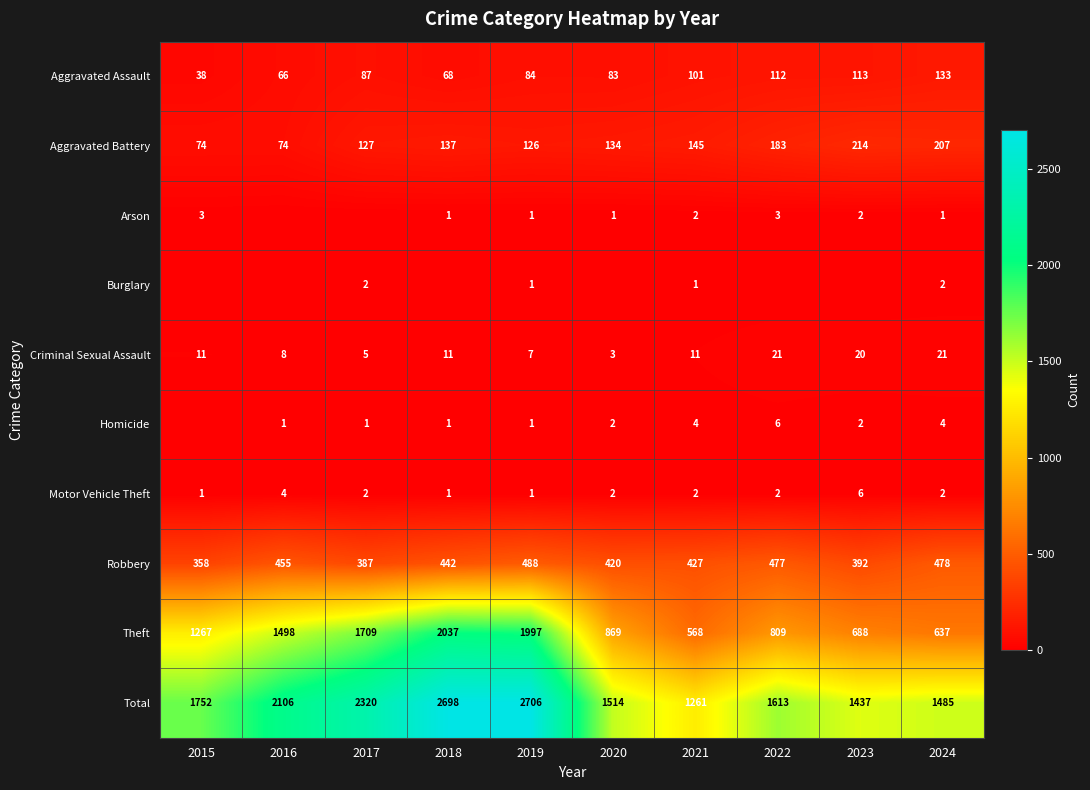

Read the Aggravated Assault value at 2016.

66